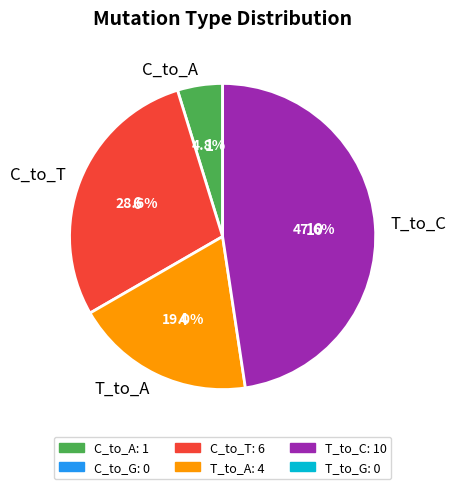

Combined, what portion of the pie is T_to_A and C_to_T?

47.6%